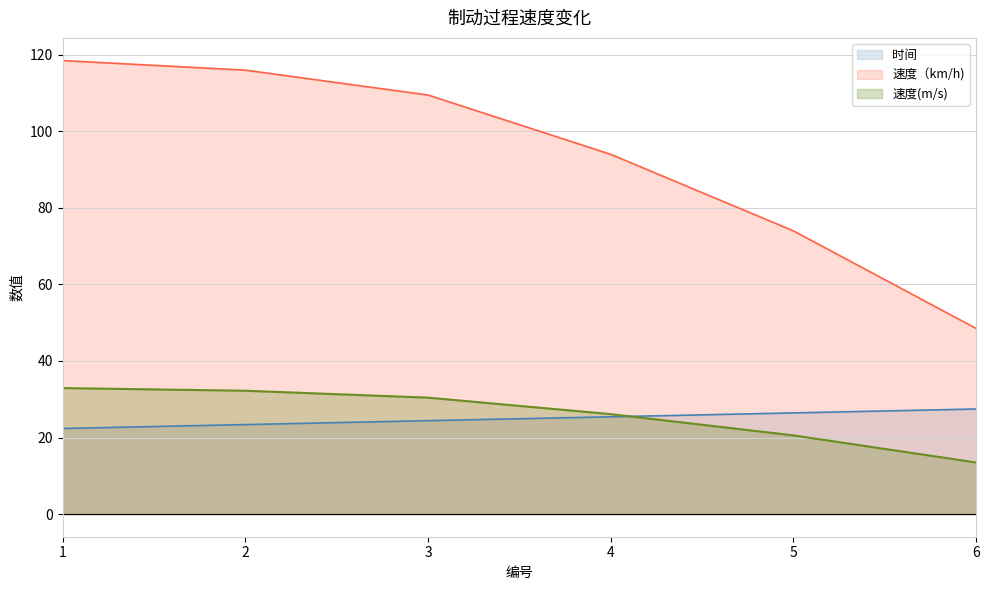

Is the value of 时间 at 5 greater than the value of 速度（km/h) at 2?

No